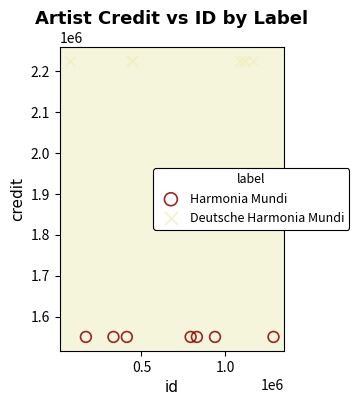

Which series contains the lowest Y value?

Harmonia Mundi